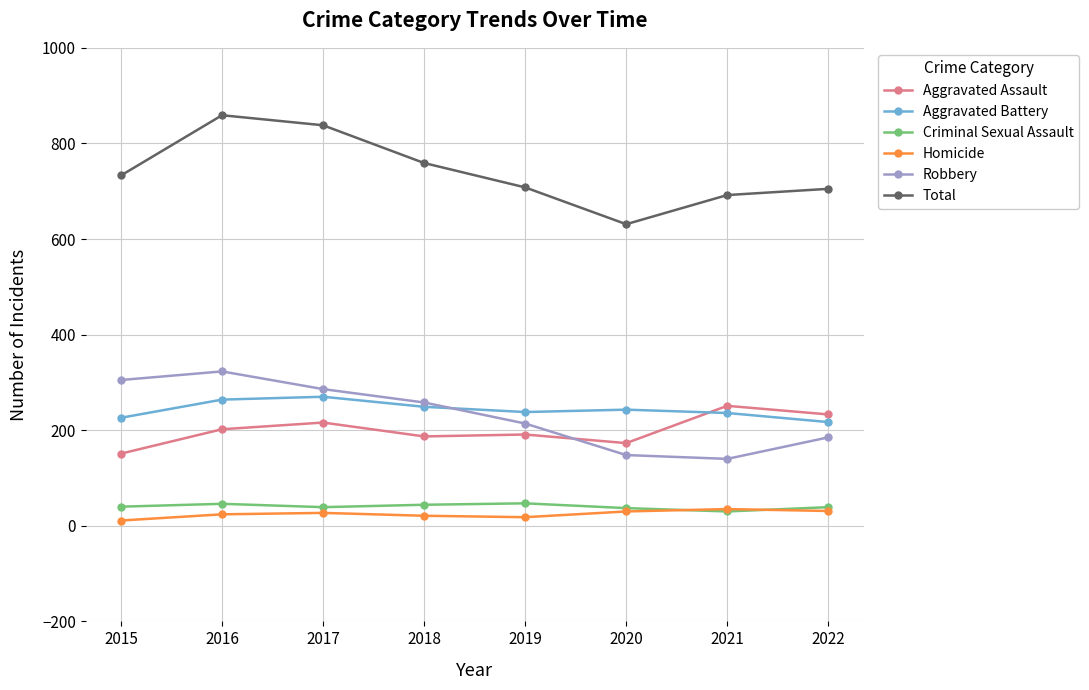

Which series changed the most between 2015 and 2016?

Total